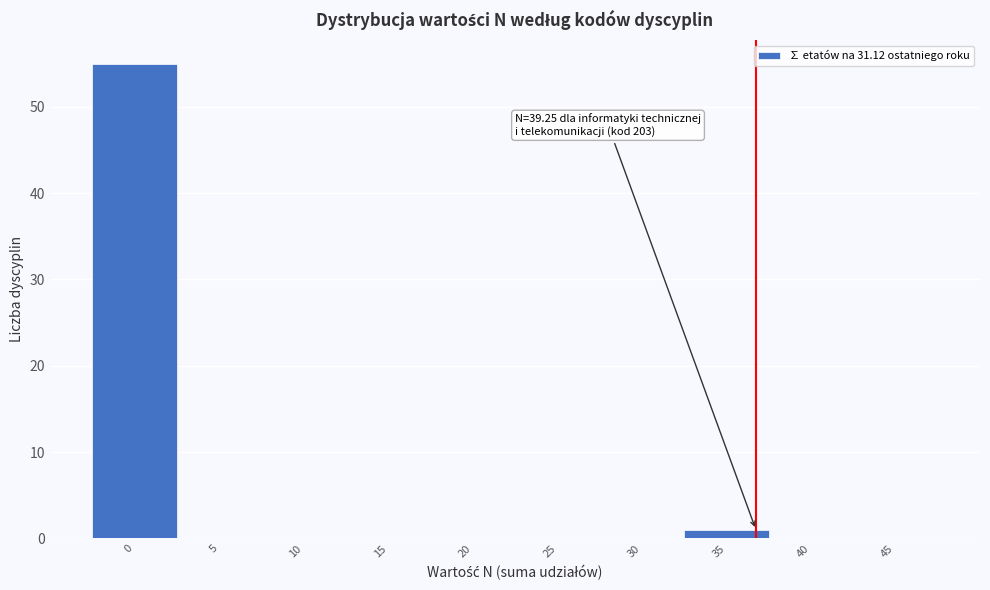

Reading left to right, list all the values displayed in this chart.

0=55	5=0	10=0	15=0	20=0	25=0	30=0	35=1	40=0	45=0